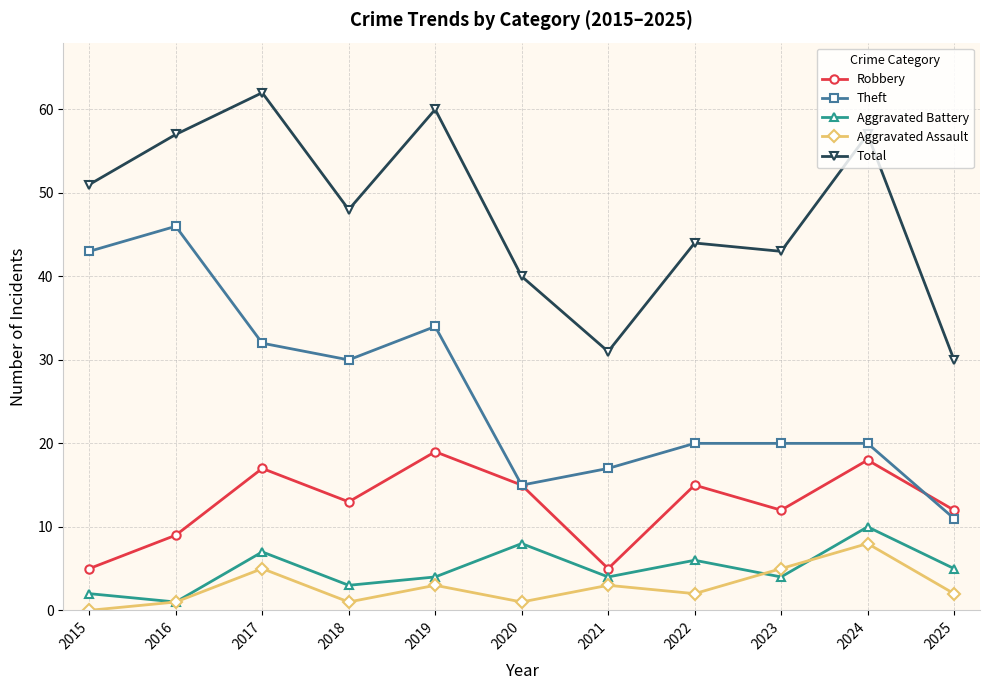

What is the difference between the Aggravated Assault values at 2015 and 2020?

1